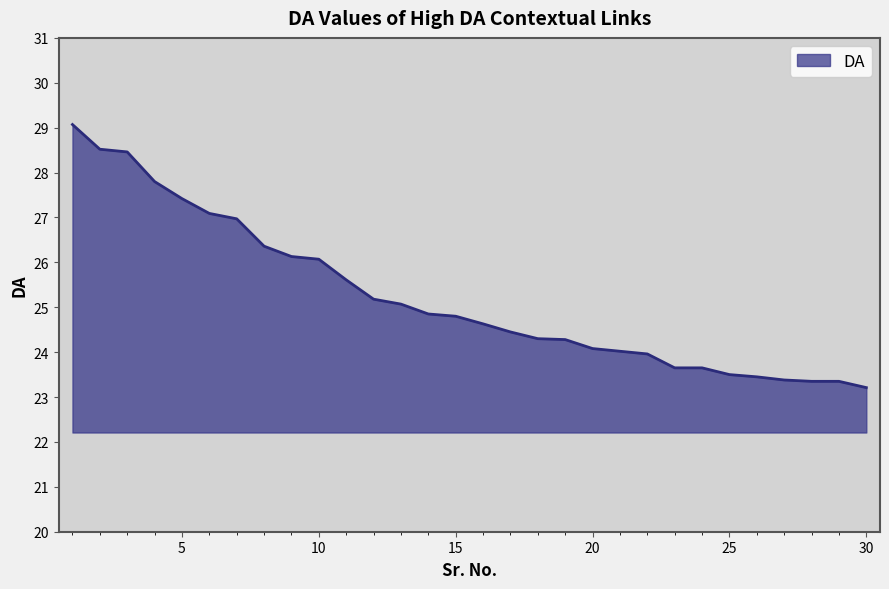

What is the smallest value displayed?

23.2